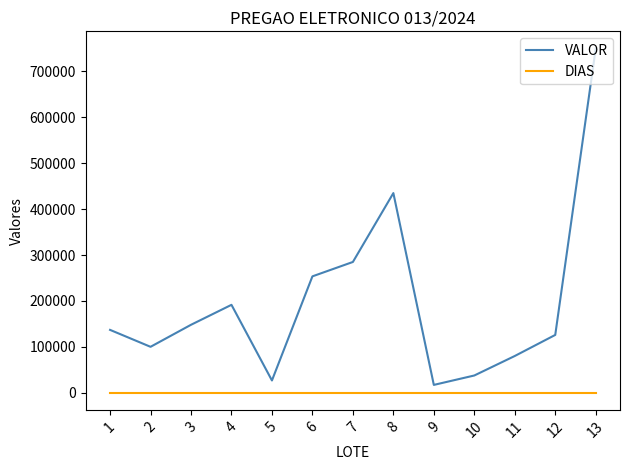

Rank the series by their average value, from highest to lowest.

VALOR, DIAS